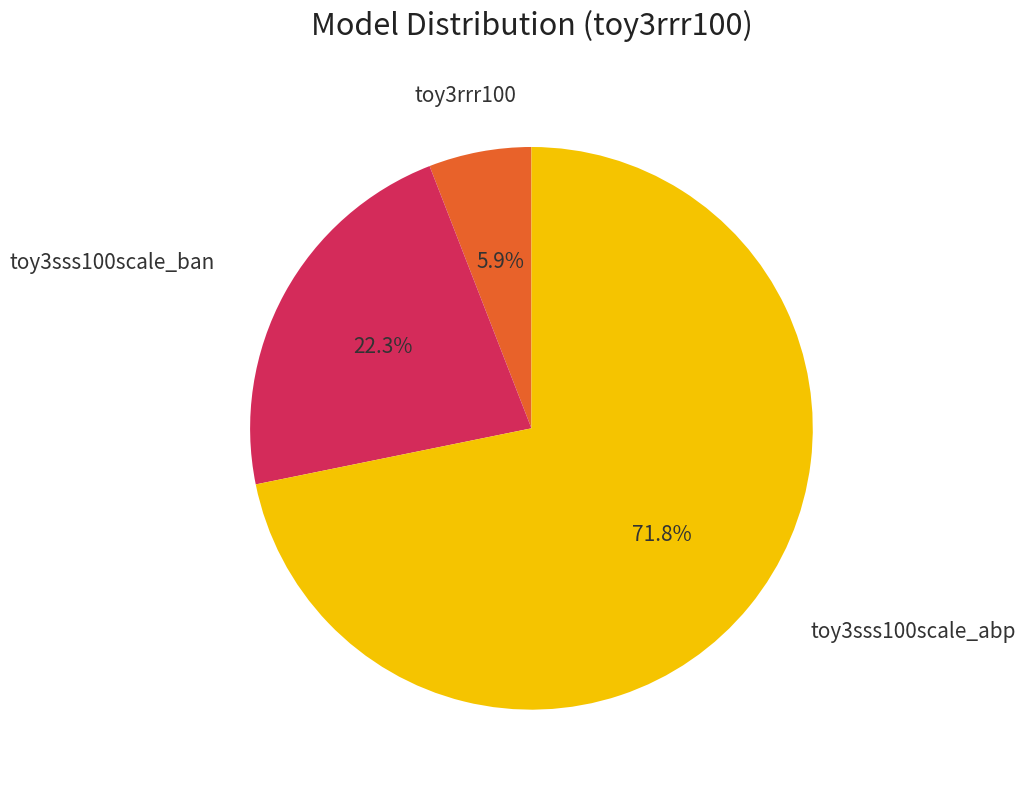

Does any single category account for the majority?

Yes